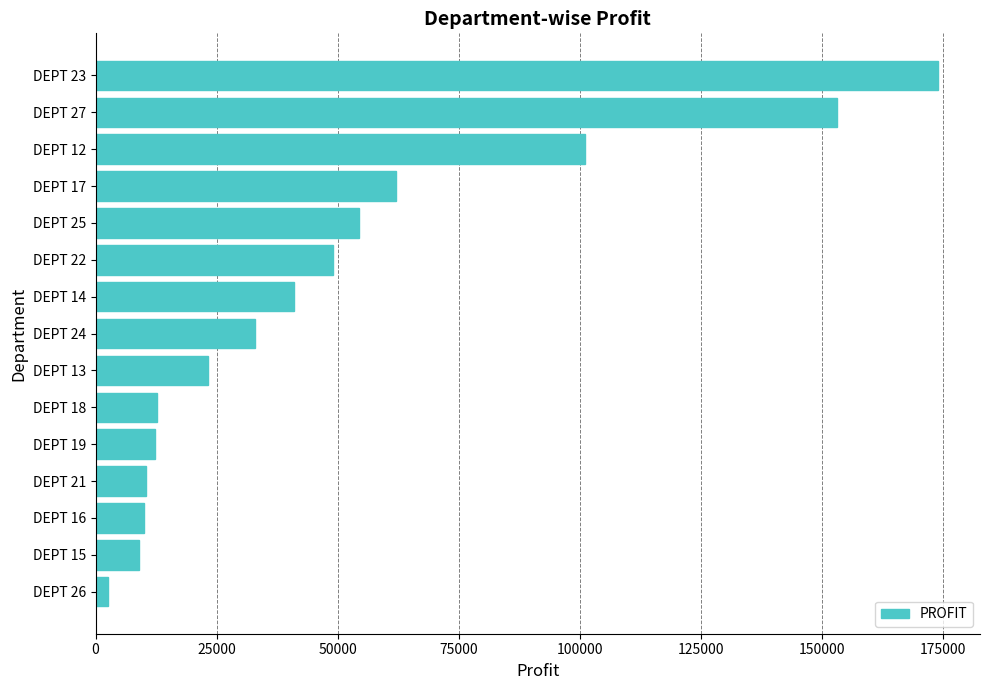

What is the difference between the values at DEPT 16 and DEPT 22?

39156.1